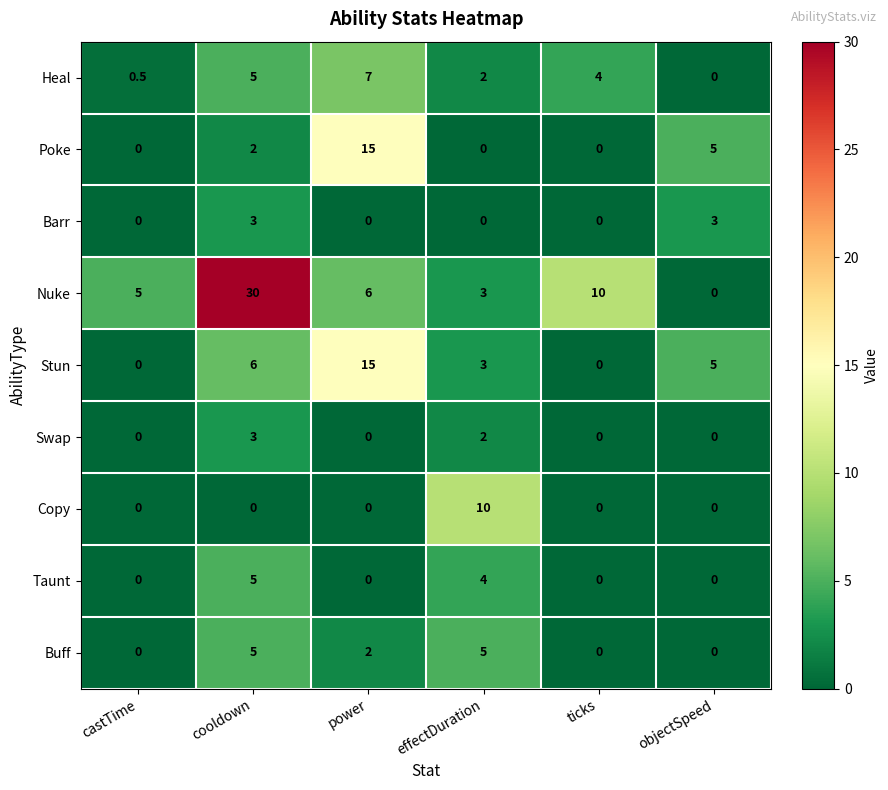

How many values in the Heal series are below 4?

3